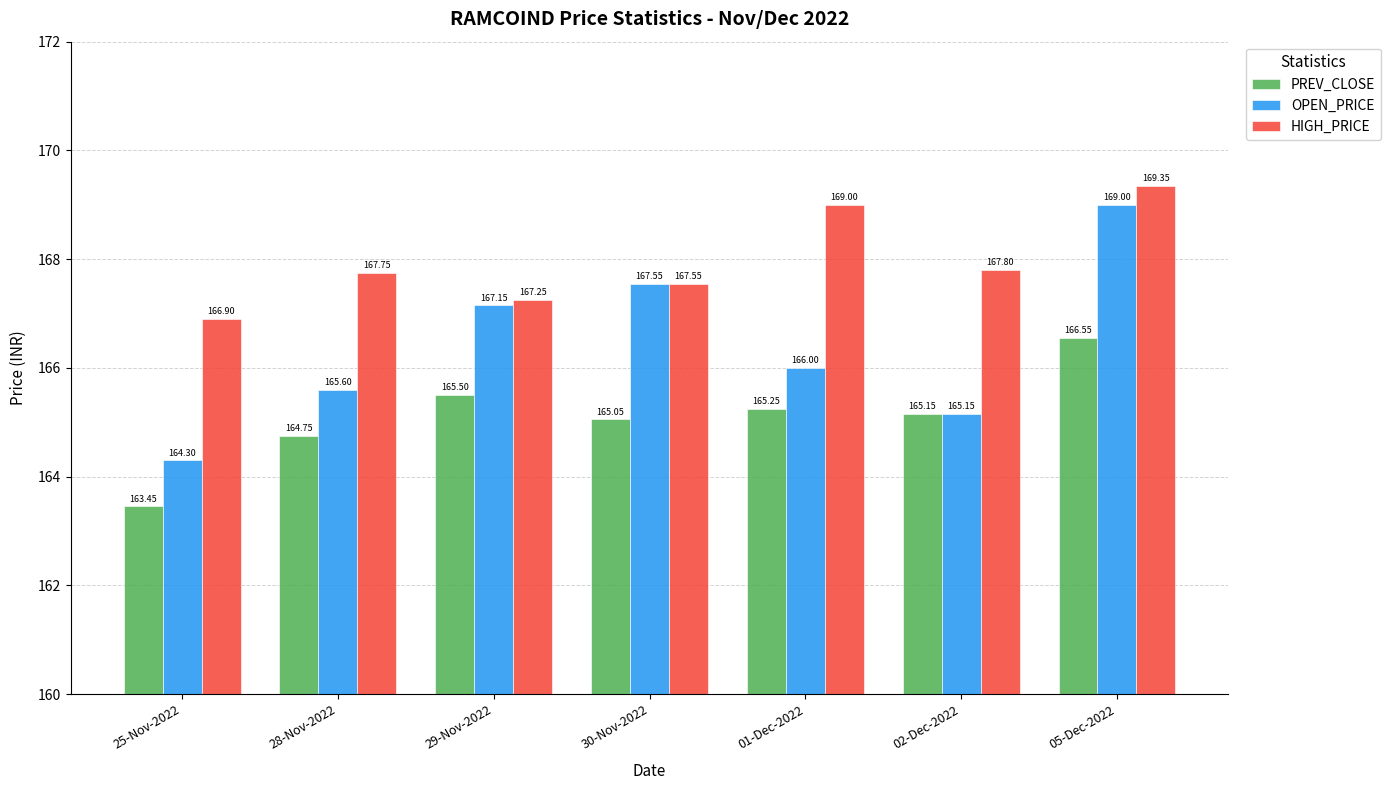

What is the sum of all HIGH_PRICE values?

1175.6